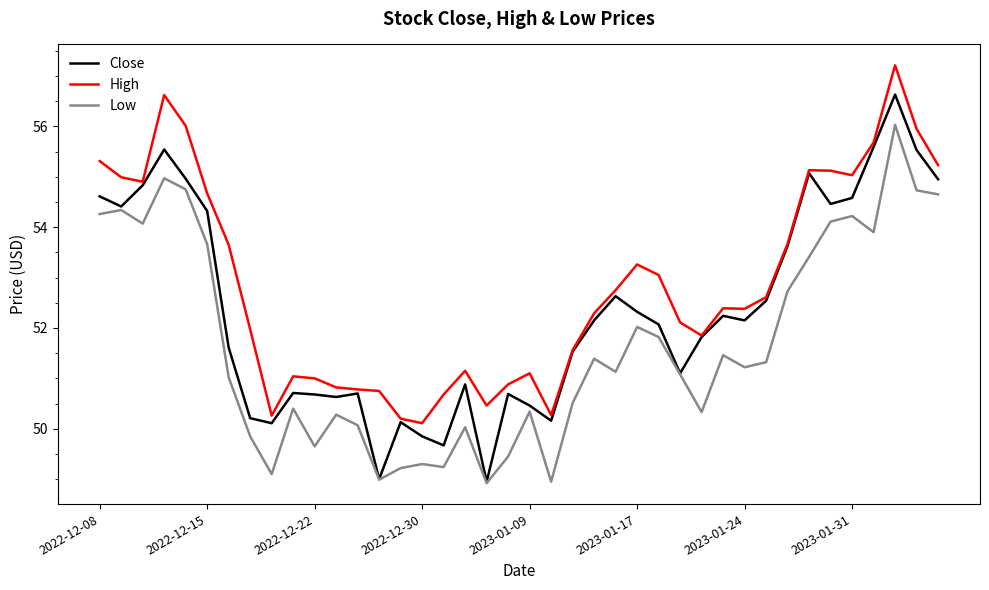

How many categories are shown in the chart?

40